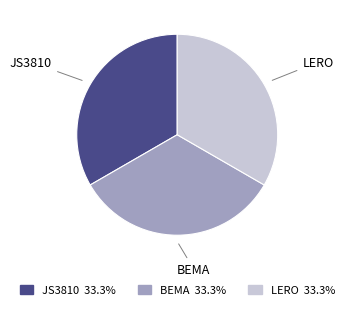

Is there a majority slice in this chart?

No